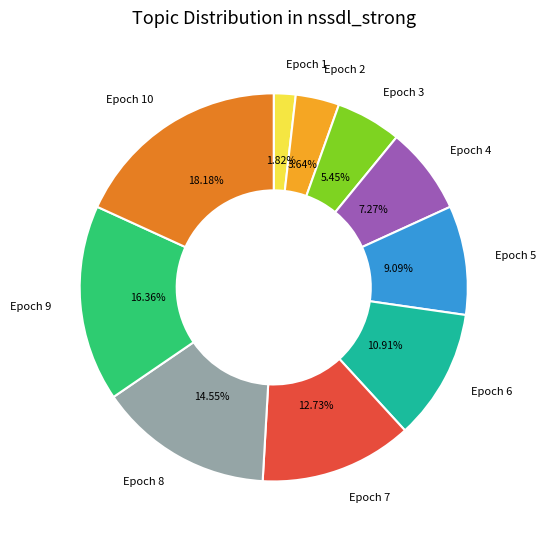

To the nearest percent, what percentage of the pie is Epoch 10?

18%